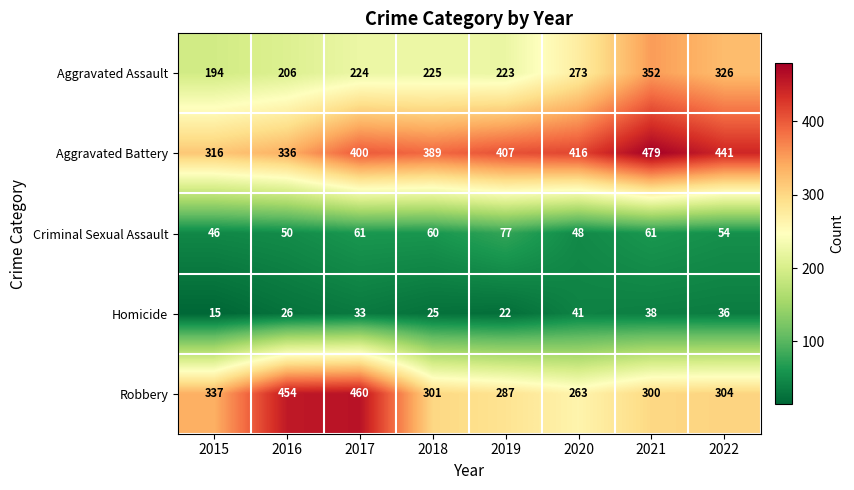

Is it true that Criminal Sexual Assault equals 33 at 2019?

False